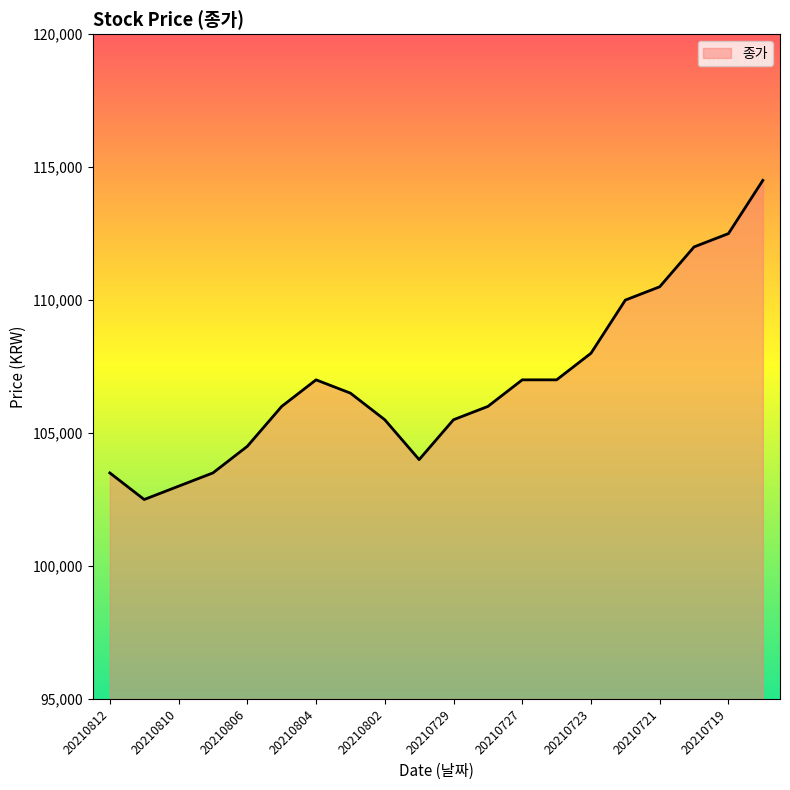

What is the smallest value displayed?

102500